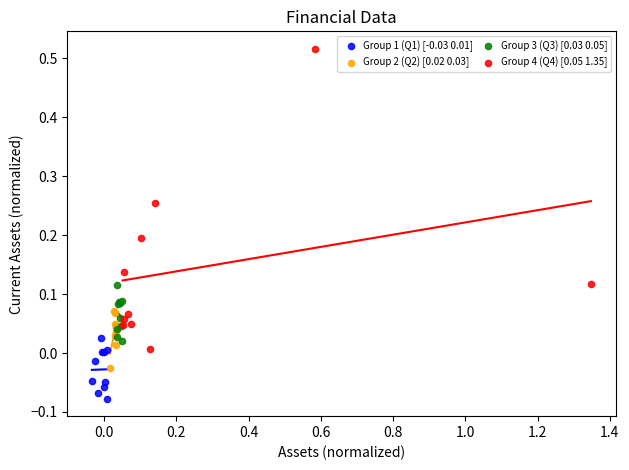

Which series reaches the maximum Y coordinate?

Group 4 (Q4) [0.05 1.35]